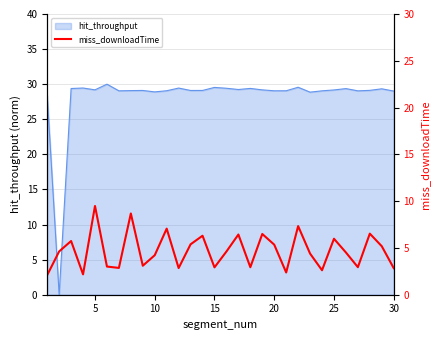

What is the highest value of the hit_throughput series?

30.0